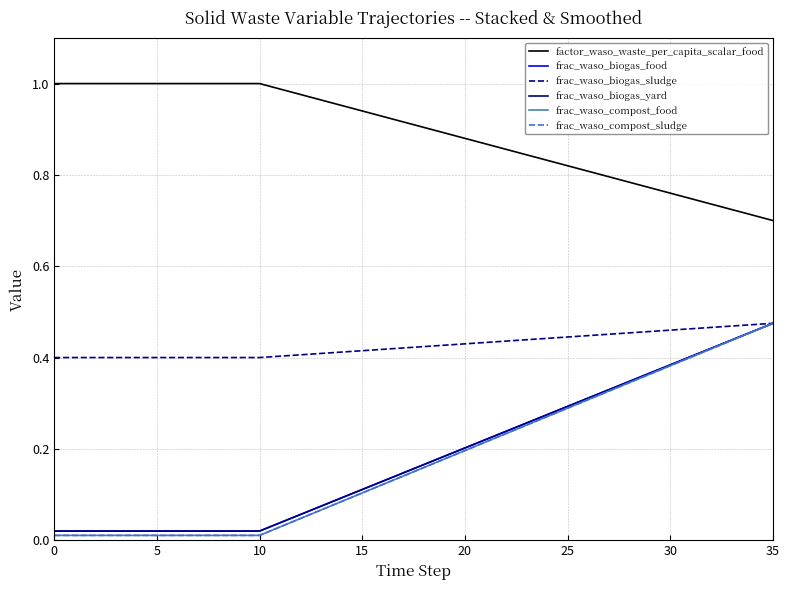

Reading left to right, extract all data points from this chart.

factor_waso_waste_per_capita_scalar_food: 1.0	1.0	1.0	1.0	1.0	1.0	1.0	1.0	1.0	1.0	1.0	1.0	1.0	1.0	1.0	0.9	0.9	0.9	0.9	0.9	0.9	0.9	0.9	0.8	0.8	0.8	0.8	0.8	0.8	0.8	0.8	0.7	0.7	0.7	0.7	0.7
frac_waso_biogas_food: 0.0	0.0	0.0	0.0	0.0	0.0	0.0	0.0	0.0	0.0	0.0	0.0	0.1	0.1	0.1	0.1	0.1	0.1	0.2	0.2	0.2	0.2	0.2	0.3	0.3	0.3	0.3	0.3	0.3	0.4	0.4	0.4	0.4	0.4	0.5	0.5
frac_waso_biogas_sludge: 0.4	0.4	0.4	0.4	0.4	0.4	0.4	0.4	0.4	0.4	0.4	0.4	0.4	0.4	0.4	0.4	0.4	0.4	0.4	0.4	0.4	0.4	0.4	0.4	0.4	0.4	0.4	0.5	0.5	0.5	0.5	0.5	0.5	0.5	0.5	0.5
frac_waso_biogas_yard: 0.0	0.0	0.0	0.0	0.0	0.0	0.0	0.0	0.0	0.0	0.0	0.0	0.1	0.1	0.1	0.1	0.1	0.1	0.2	0.2	0.2	0.2	0.2	0.3	0.3	0.3	0.3	0.3	0.3	0.4	0.4	0.4	0.4	0.4	0.5	0.5
frac_waso_compost_food: 0.0	0.0	0.0	0.0	0.0	0.0	0.0	0.0	0.0	0.0	0.0	0.0	0.0	0.1	0.1	0.1	0.1	0.1	0.2	0.2	0.2	0.2	0.2	0.3	0.3	0.3	0.3	0.3	0.3	0.4	0.4	0.4	0.4	0.4	0.5	0.5
frac_waso_compost_sludge: 0.0	0.0	0.0	0.0	0.0	0.0	0.0	0.0	0.0	0.0	0.0	0.0	0.0	0.1	0.1	0.1	0.1	0.1	0.2	0.2	0.2	0.2	0.2	0.3	0.3	0.3	0.3	0.3	0.3	0.4	0.4	0.4	0.4	0.4	0.5	0.5